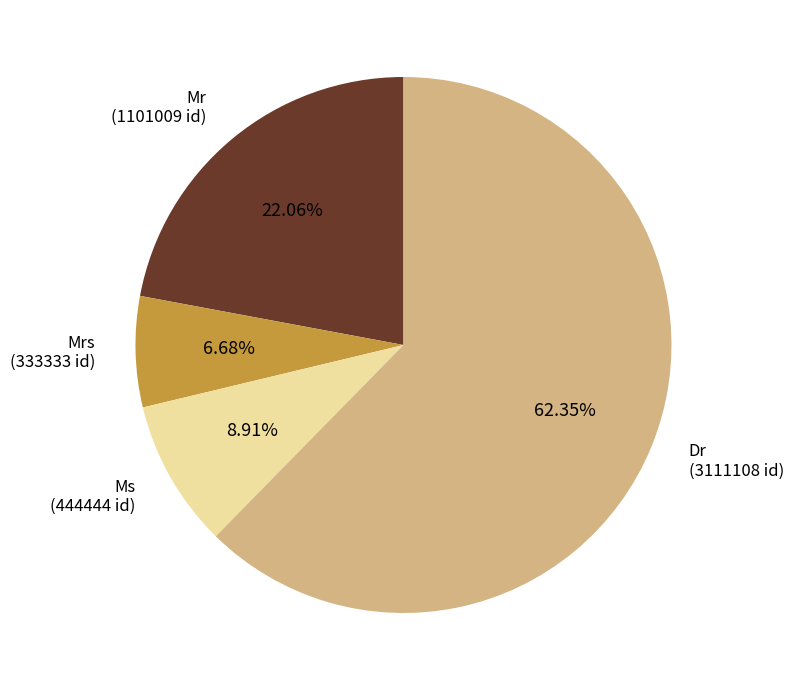

How many segments does this pie chart have?

4